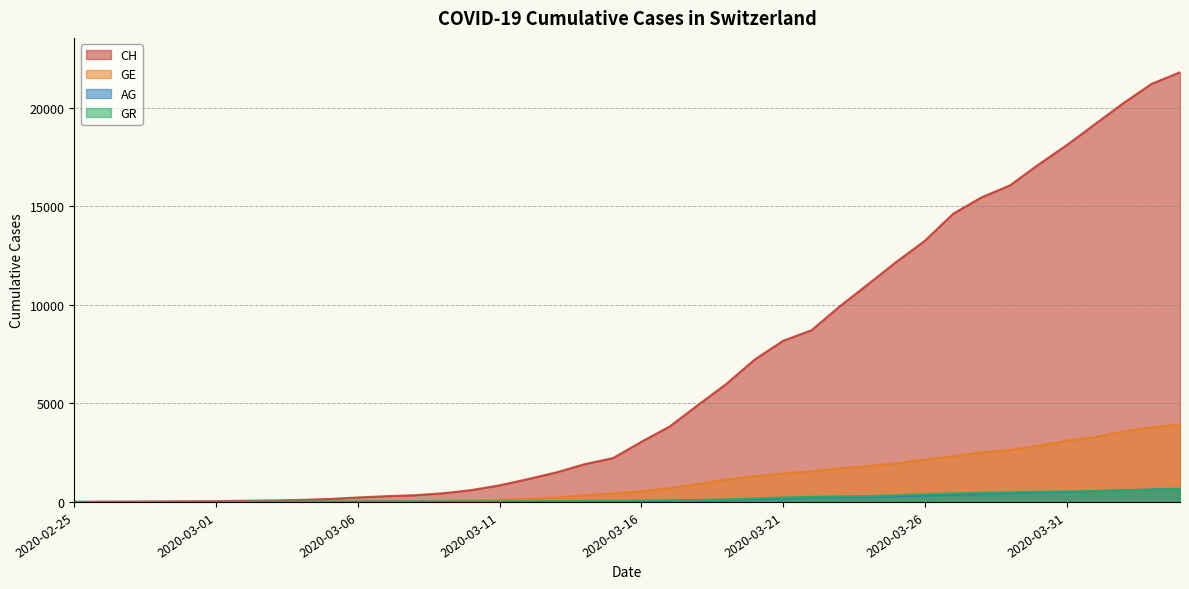

After their last crossing, which series has the higher values: AG or GR?

AG